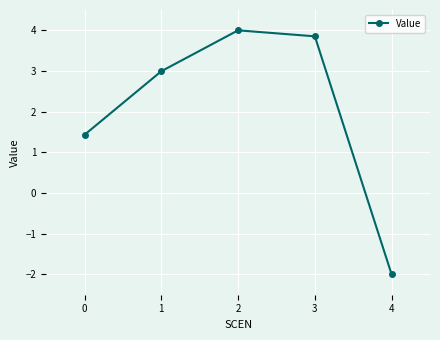

What is the average value?

2.1